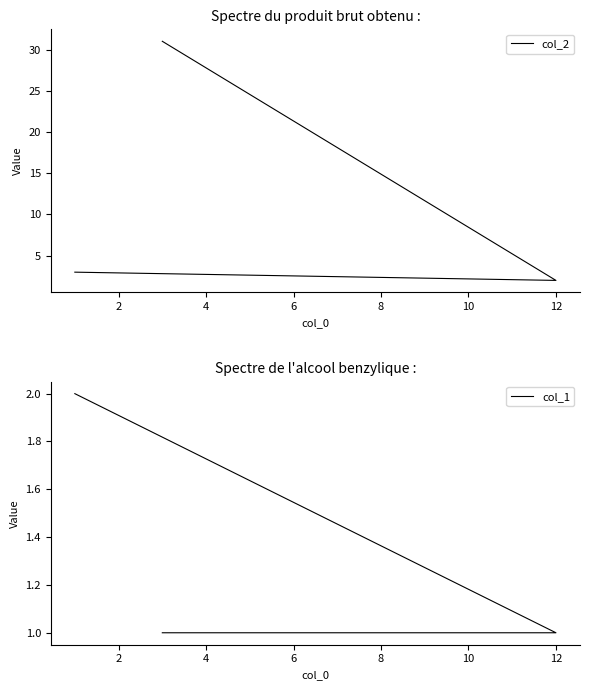

Which series has the largest range (max minus min)?

col_2